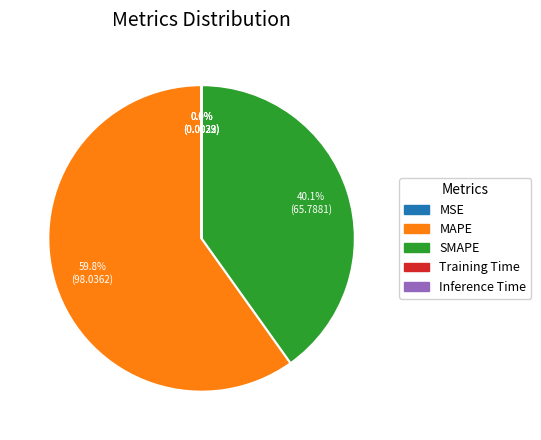

What is the largest slice in the pie chart?

MAPE